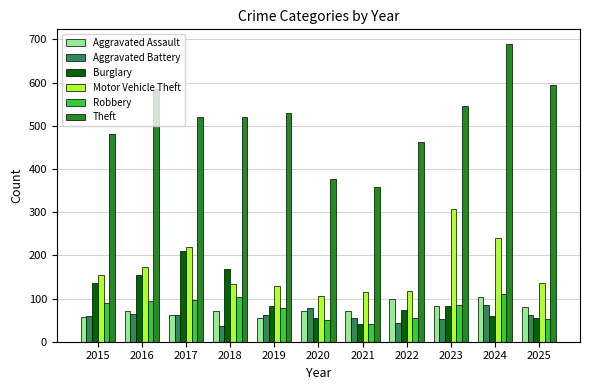

What is the difference between the highest and lowest values at 2021?

318